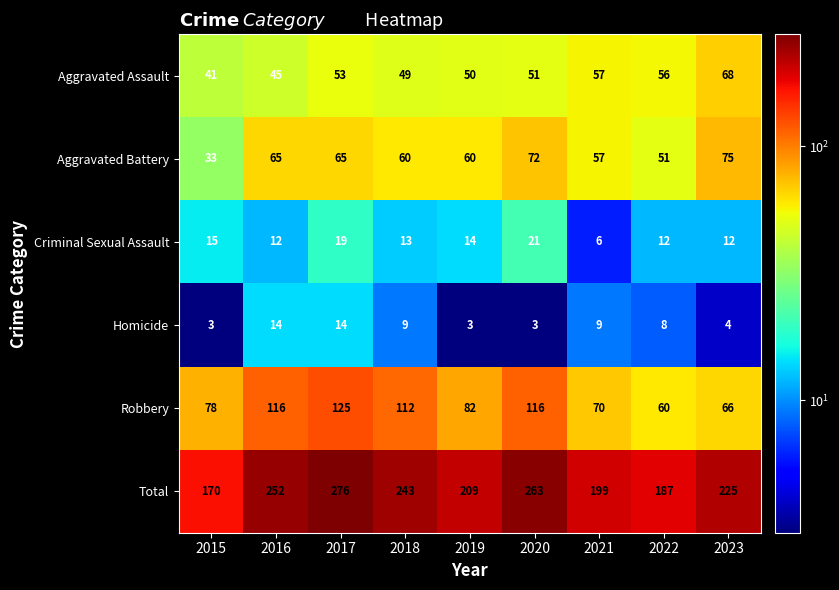

Between 2015 and 2018, which series saw the biggest shift?

Total